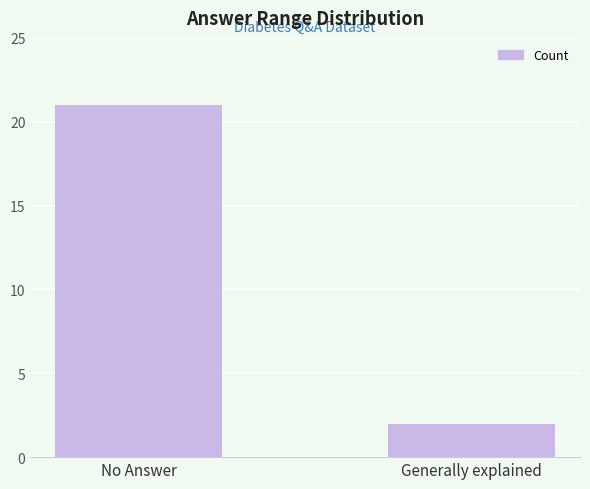

The value at No Answer is 6. True or false?

False